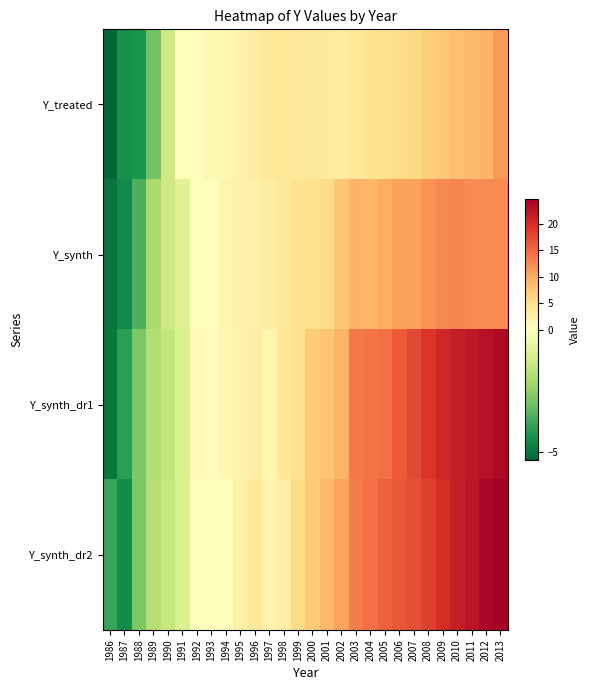

Reading left to right, what are all the values shown in this chart?

Y_treated: 1986=-5.4	1987=-4.4	1988=-4.3	1989=-3.0	1990=-1.3	1991=0.3	1992=0.3	1993=1.2	1994=1.1	1995=1.7	1996=2.9	1997=3.5	1998=3.9	1999=3.5	2000=3.5	2001=3.1	2002=2.8	2003=3.5	2004=4.4	2005=4.7	2006=5.0	2007=5.6	2008=6.4	2009=7.3	2010=8.0	2011=8.6	2012=9.1	2013=11.3
Y_synth: 1986=-5.0	1987=-4.6	1988=-3.6	1989=-2.1	1990=-1.3	1991=-0.9	1992=0.2	1993=0.3	1994=1.7	1995=2.1	1996=2.2	1997=2.9	1998=3.5	1999=4.6	2000=4.7	2001=5.4	2002=7.5	2003=9.1	2004=8.9	2005=9.7	2006=10.7	2007=10.8	2008=11.8	2009=12.7	2010=12.9	2011=12.5	2012=12.5	2013=12.5
Y_synth_dr1: 1986=-5.0	1987=-4.0	1988=-2.8	1989=-1.9	1990=-1.5	1991=-1.0	1992=0.7	1993=0.3	1994=1.3	1995=1.9	1996=2.6	1997=1.5	1998=3.3	1999=4.6	2000=6.8	2001=7.6	2002=9.0	2003=13.9	2004=14.1	2005=14.6	2006=16.2	2007=17.6	2008=19.2	2009=20.5	2010=21.4	2011=22.1	2012=22.9	2013=23.7
Y_synth_dr2: 1986=-3.9	1987=-4.5	1988=-2.8	1989=-1.8	1990=-1.4	1991=-1.0	1992=0.3	1993=0.3	1994=0.0	1995=2.2	1996=3.3	1997=1.7	1998=2.4	1999=5.3	2000=6.9	2001=8.7	2002=10.5	2003=13.6	2004=14.6	2005=15.6	2006=16.4	2007=17.1	2008=18.2	2009=19.9	2010=21.5	2011=22.4	2012=23.8	2013=24.7